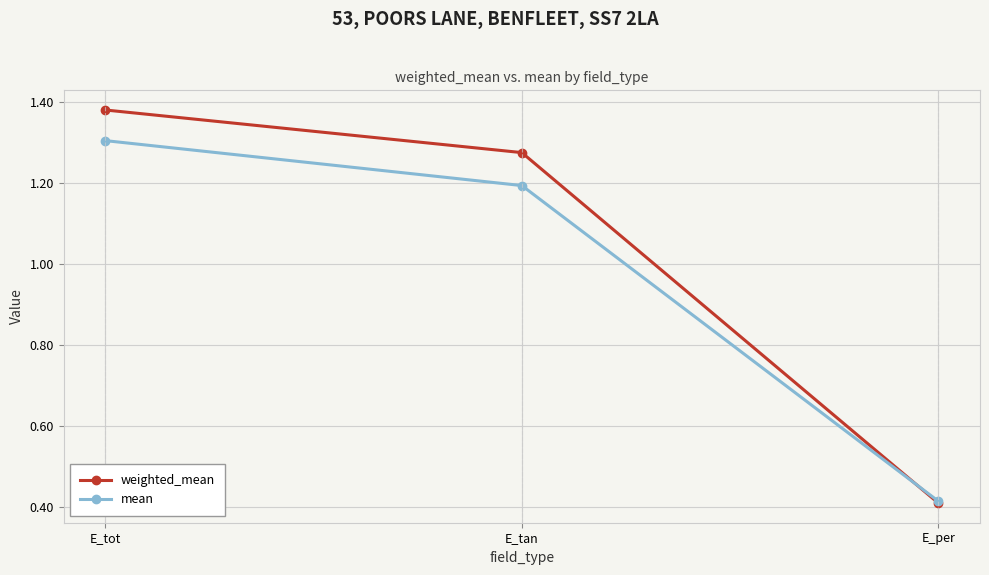

Which series has the largest total across all categories?

weighted_mean